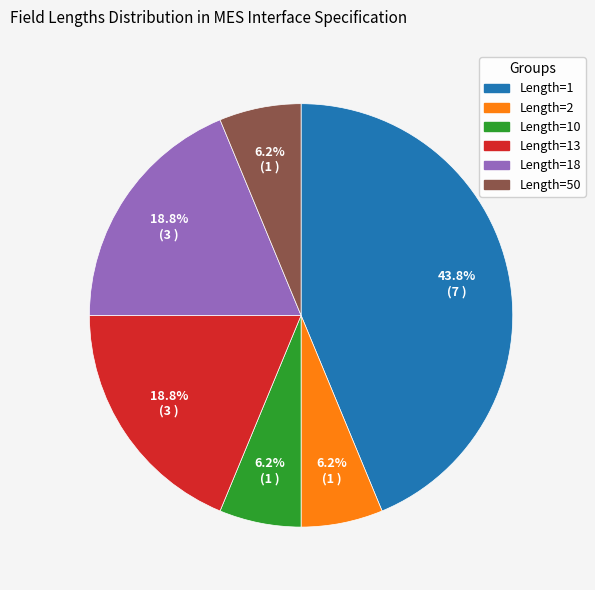

Is there a majority slice in this chart?

No